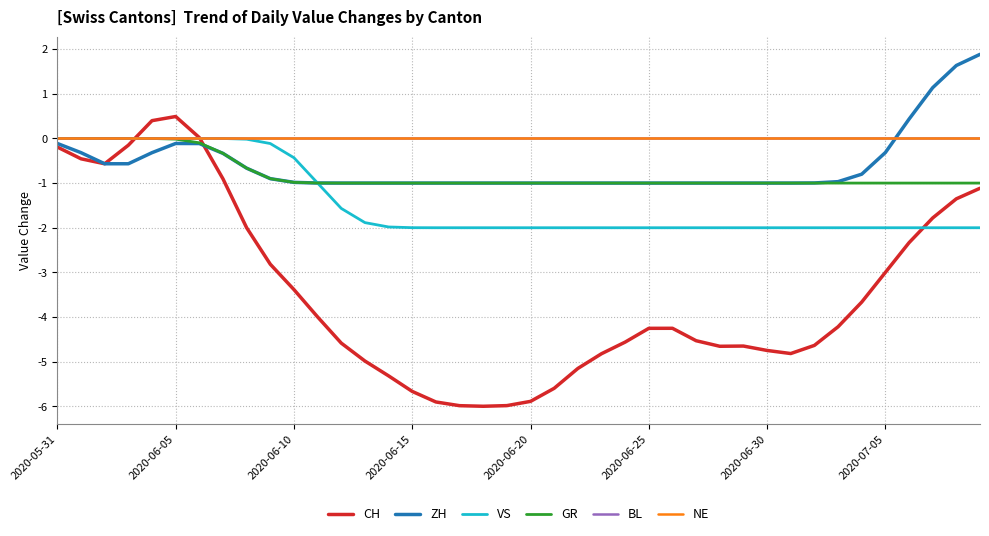

At which category does the chart reach its peak across all series?

39